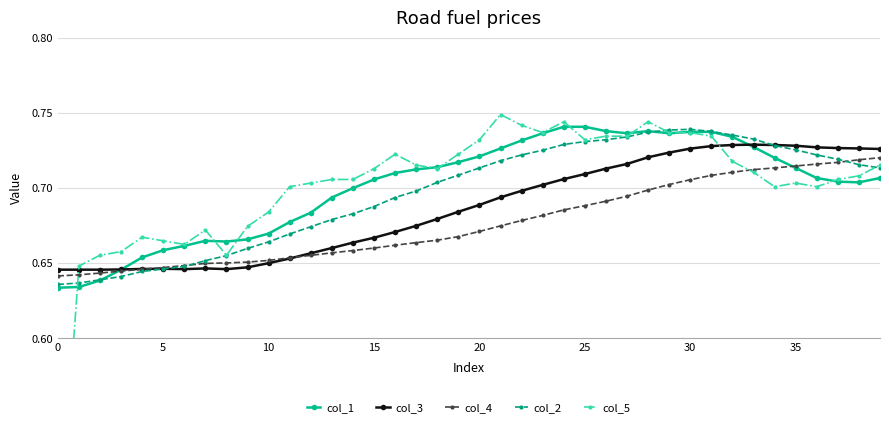

How many col_2 values are between 0 and 1?

40